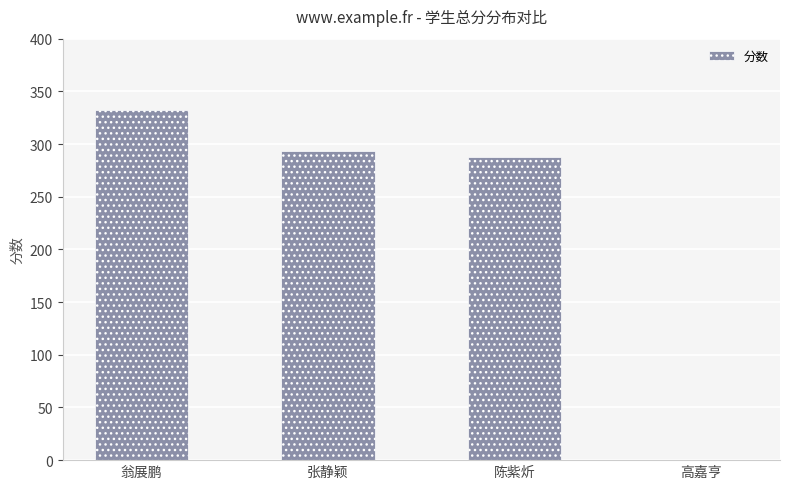

What is the approximate value at 翁展鹏?

332.0